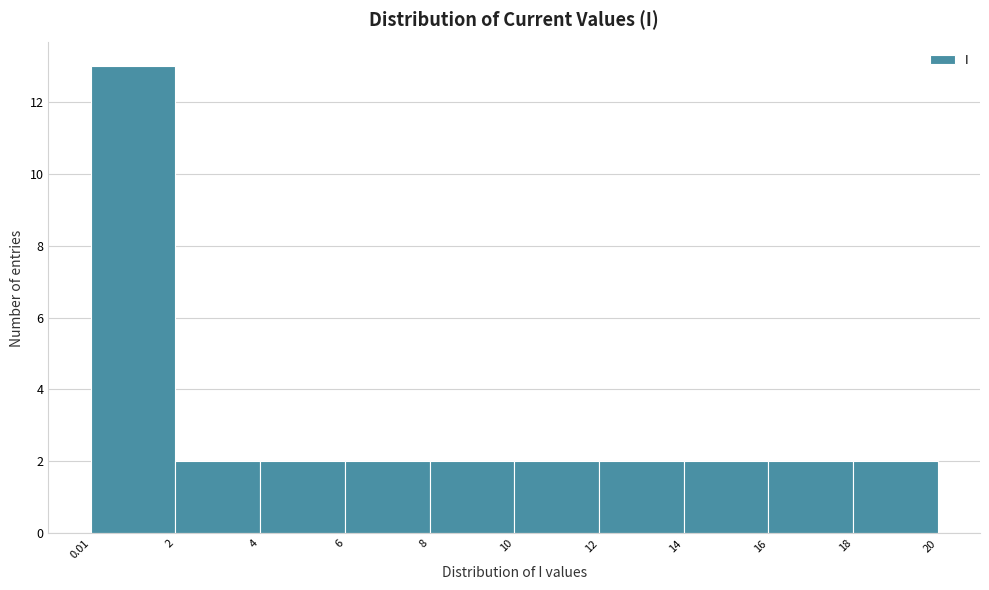

Reading left to right, list every bar in this chart as the range it spans on the x-axis followed by its height. The values are not printed on the chart, so give them approximately, as read against the axis.

0.01 to 2: 13
2 to 4: 2
4 to 6: 2
6 to 8: 2
8 to 10: 2
10 to 12: 2
12 to 14: 2
14 to 16: 2
16 to 18: 2
18 to 20: 2